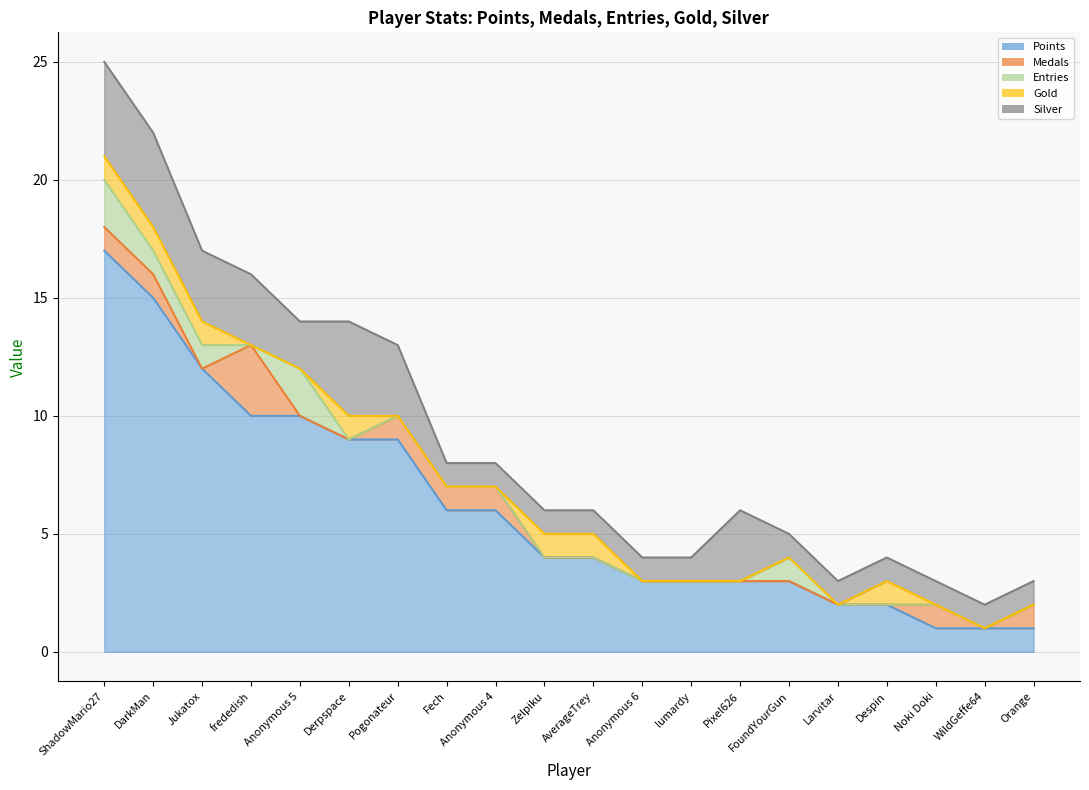

What are all the series names shown in the legend?

Points, Medals, Entries, Gold, Silver